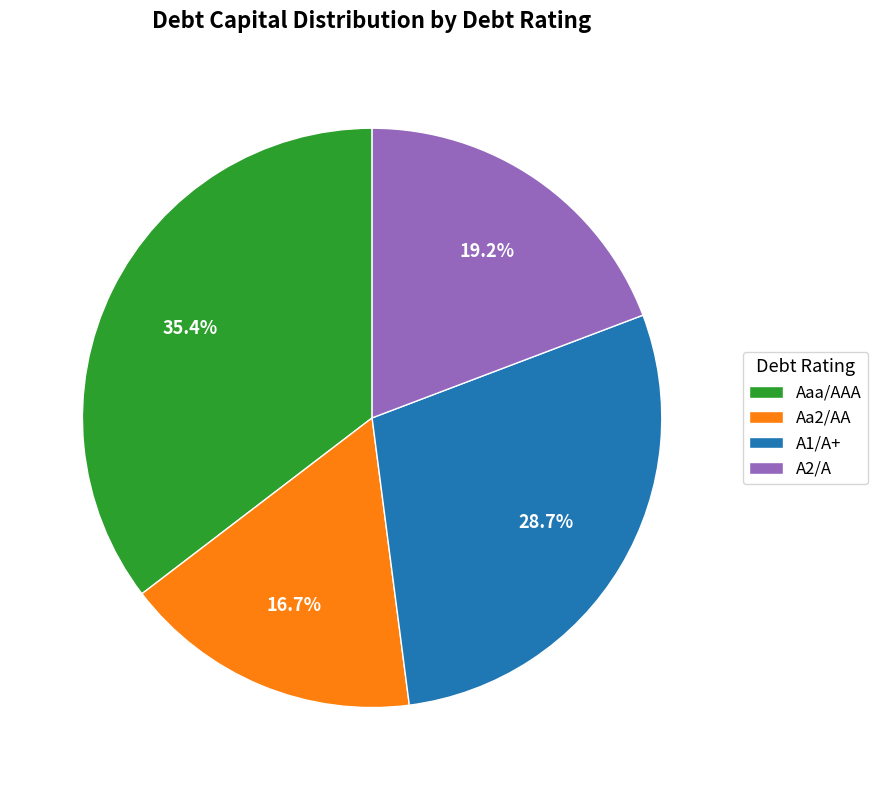

Which slice is the largest?

Aaa/AAA